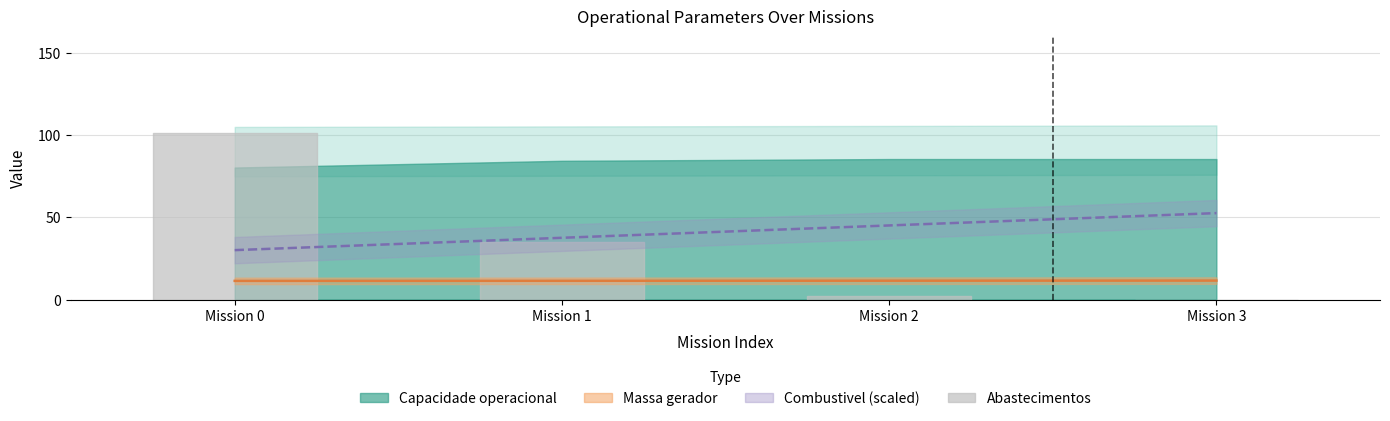

True or false: Combustivel ×30 (kg) has more than 1 points higher than both neighbors.

False